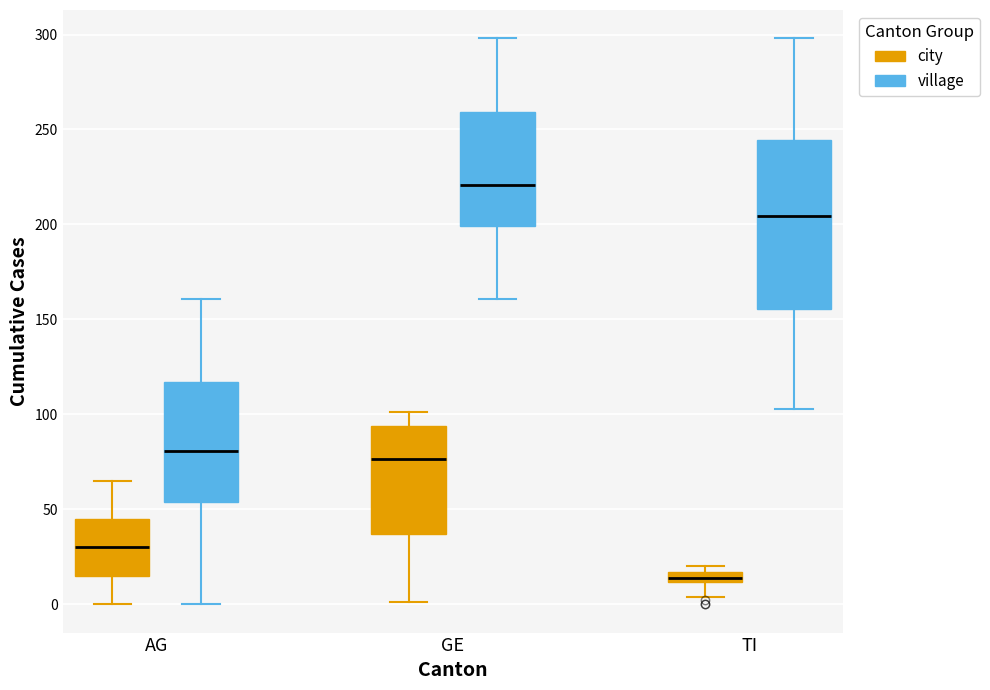

Which box has the lowest median line?

TI (city)